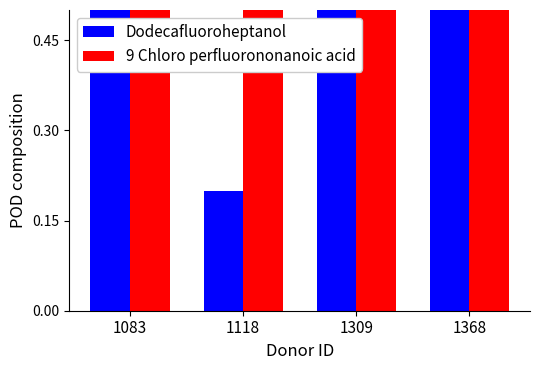

At which category is the sum across all series the highest?

1309